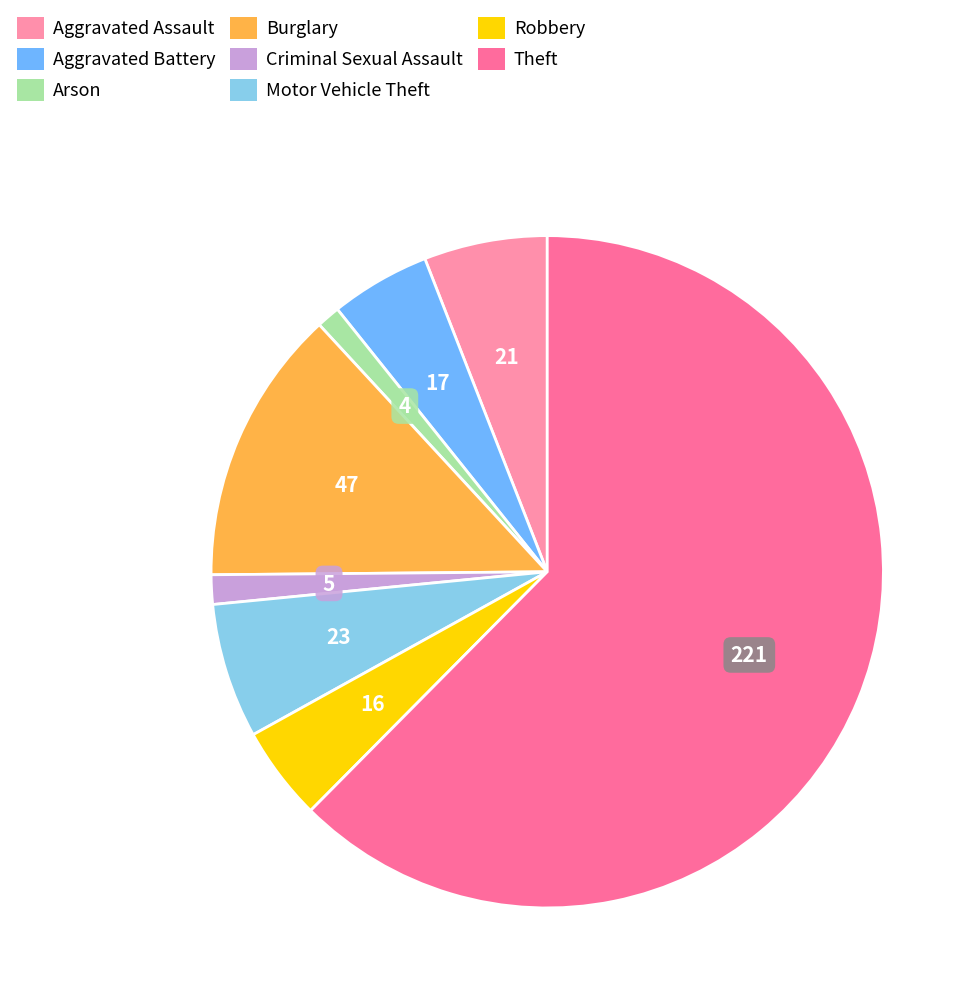

To the nearest percent, what is the difference between the largest and smallest slice percentages?

61%